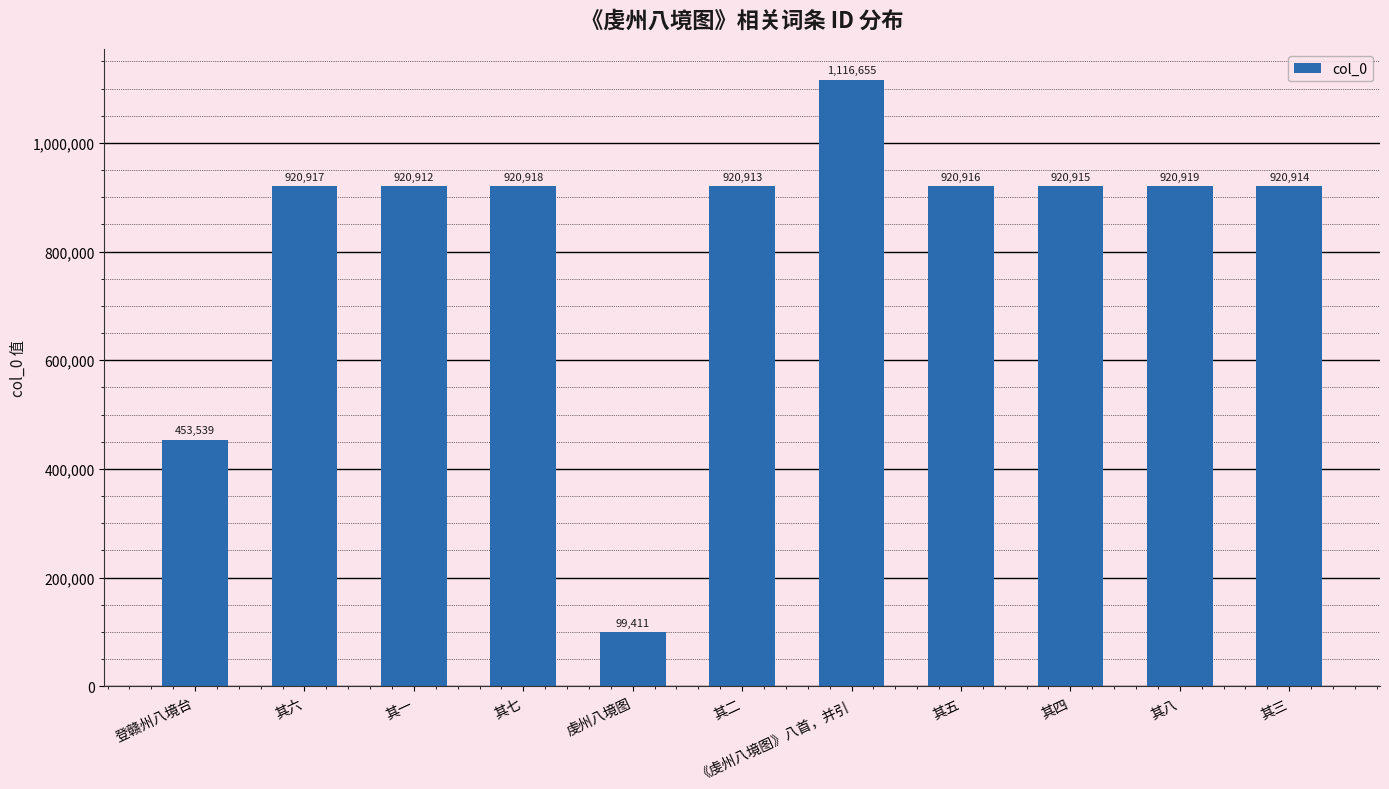

What is the sum of all values?

9036929